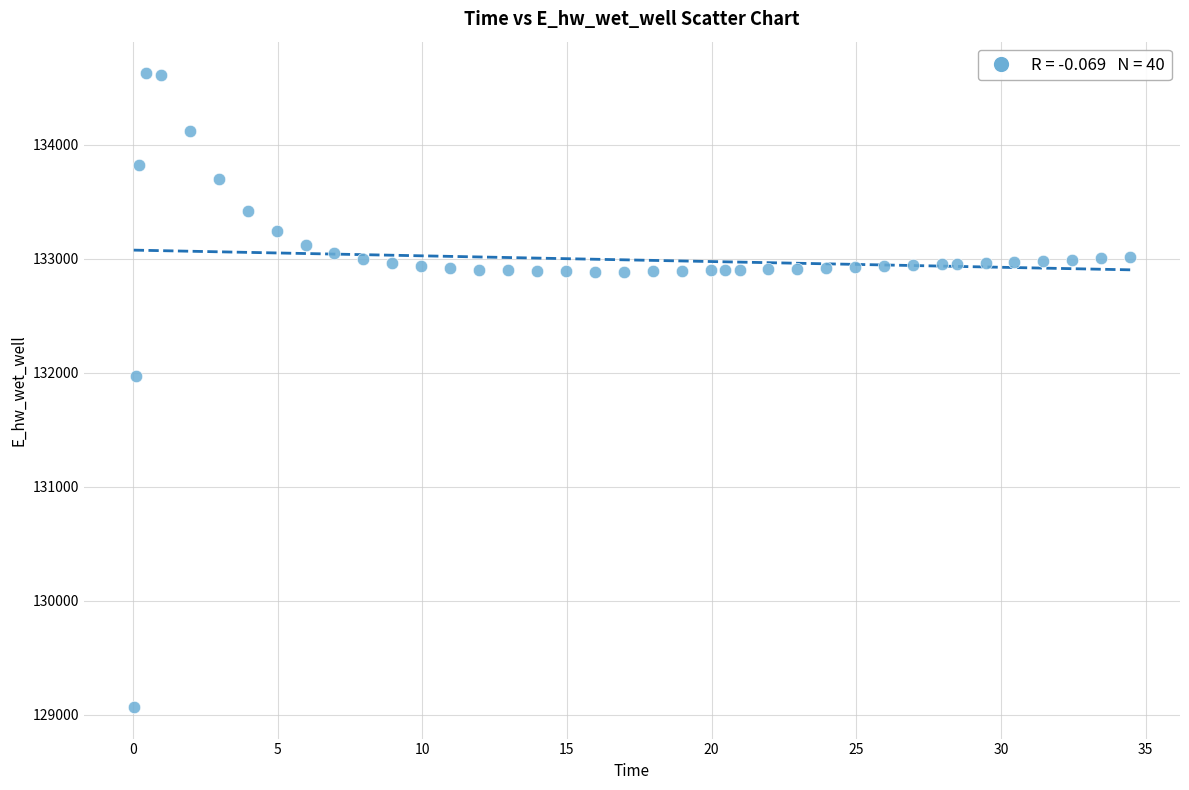

What Y value in the scatter plot is closest to 131849?

131970.0